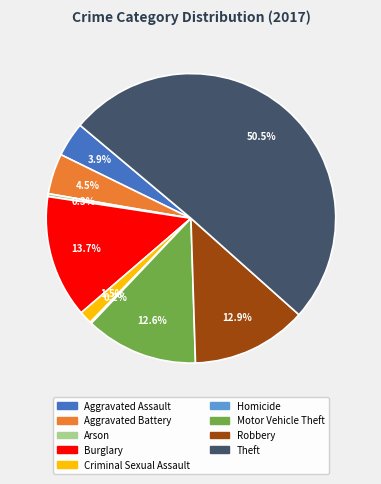

Which slice is the largest?

Theft